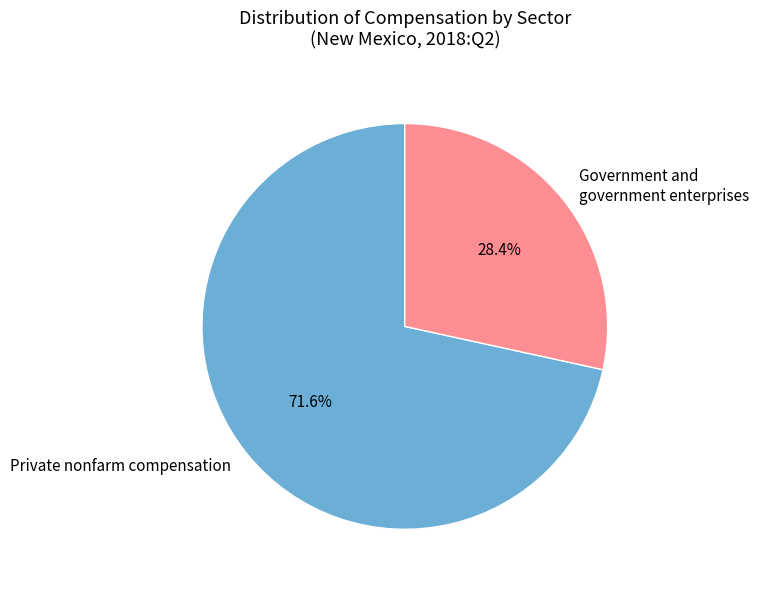

The Government and government enterprises slice represents 35% of the pie. True or false?

False